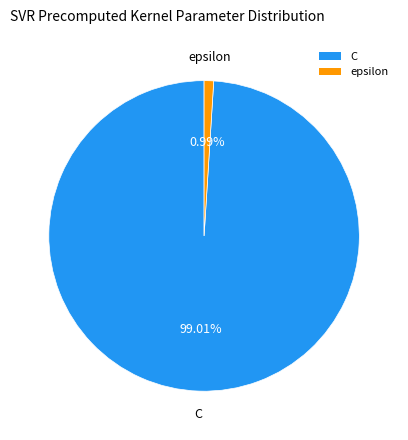

Which slice is the smallest?

epsilon